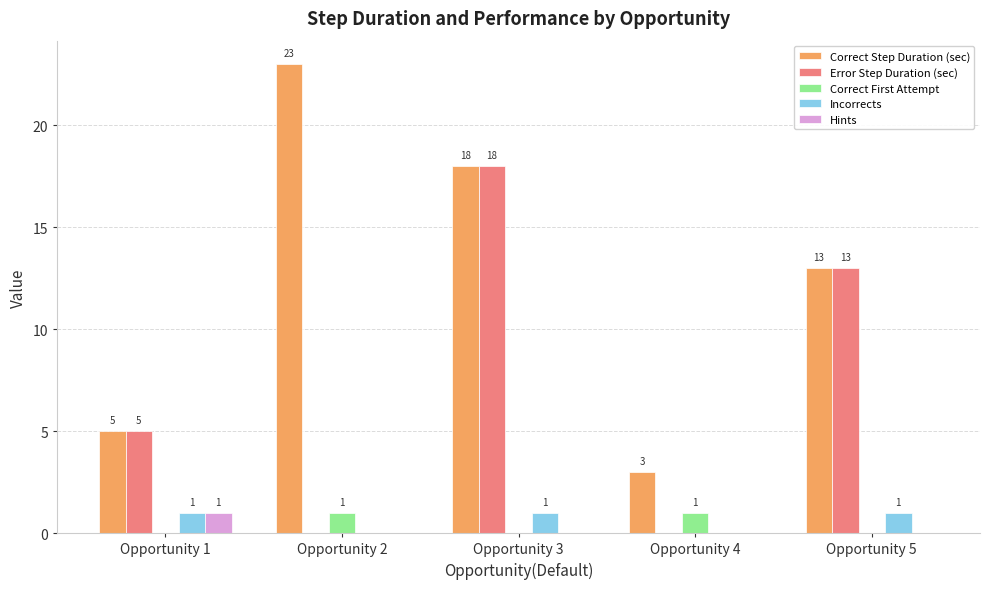

At which category is the sum across all series the highest?

Opportunity 3